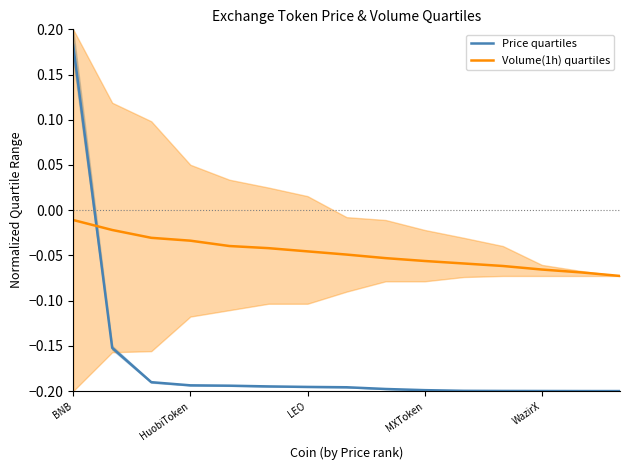

What is the label of the 15th point from the left?

14